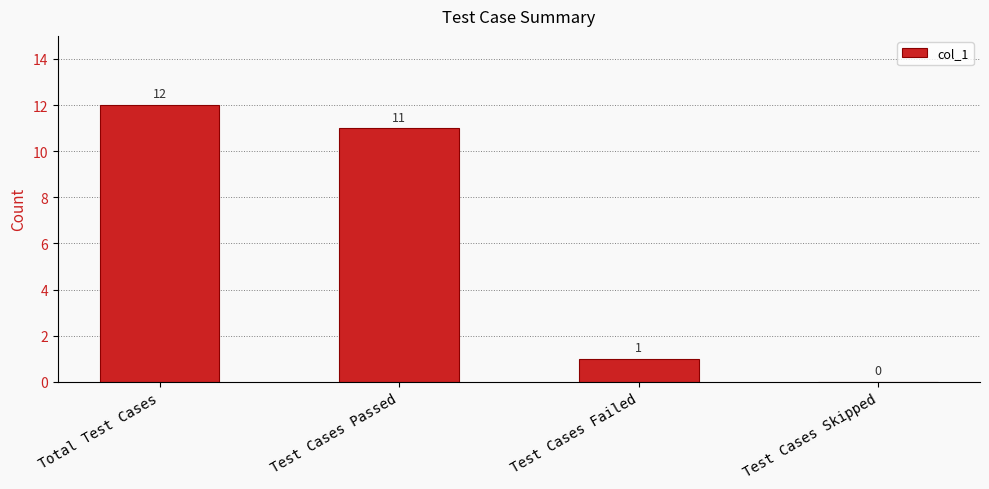

Which label corresponds to the largest value in the chart?

Total Test Cases